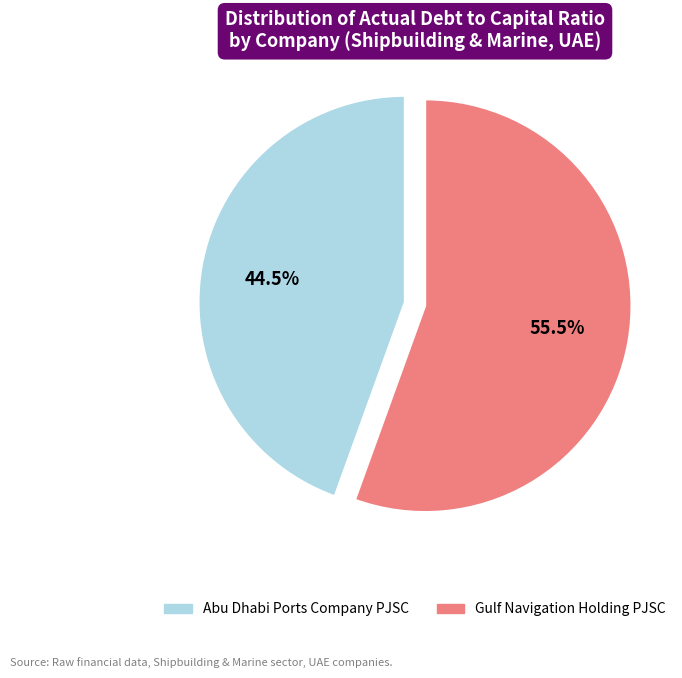

Is there any slice that represents more than half of the pie?

Yes